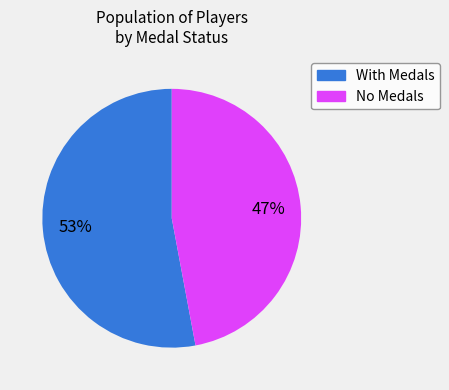

Is there a majority slice in this chart?

Yes